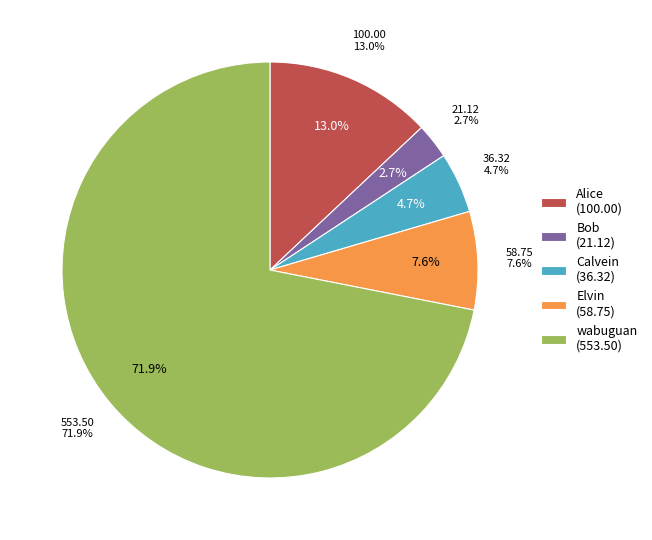

To the nearest percent, what percentage of the pie is Alice?

13%